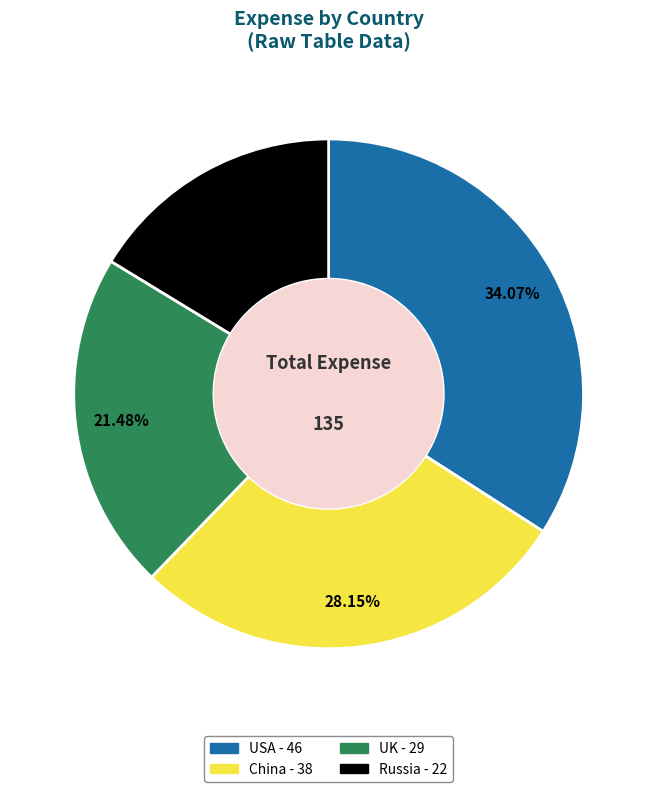

Rank the categories by value from lowest to highest.

Russia, UK, China, USA